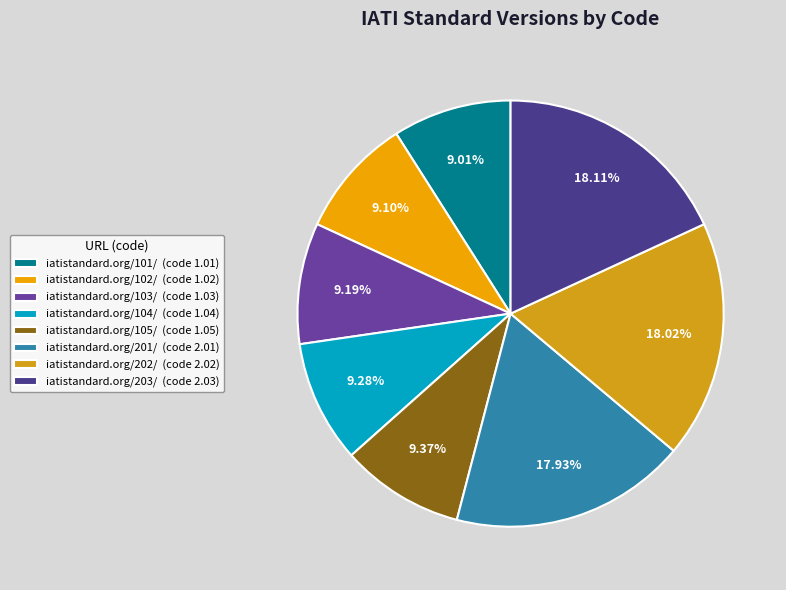

Which slice is the largest?

iatistandard.org/203/